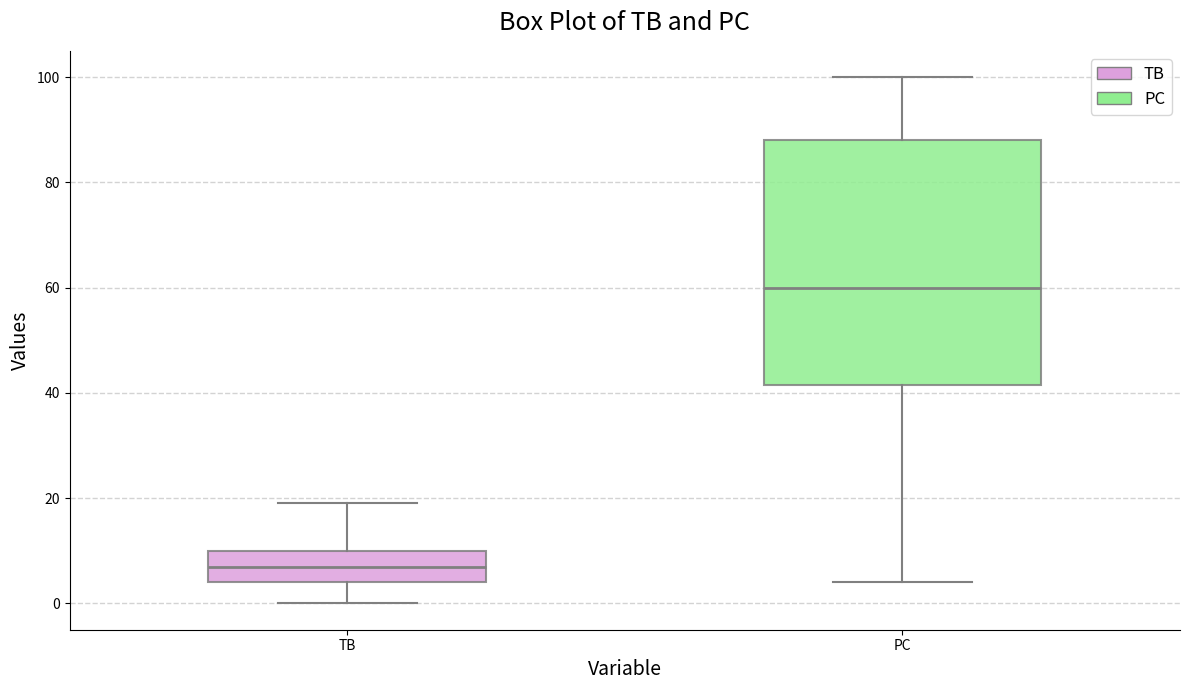

Reading left to right, read every box against the y-axis: the position of its median line, the range the box covers, and the ends of its whiskers. The values are not printed on the chart, so give them approximately, as read against the axis.

TB: median 8, box 4 to 10, whiskers 0 to 20
PC: median 60, box 42 to 88, whiskers 4 to 100